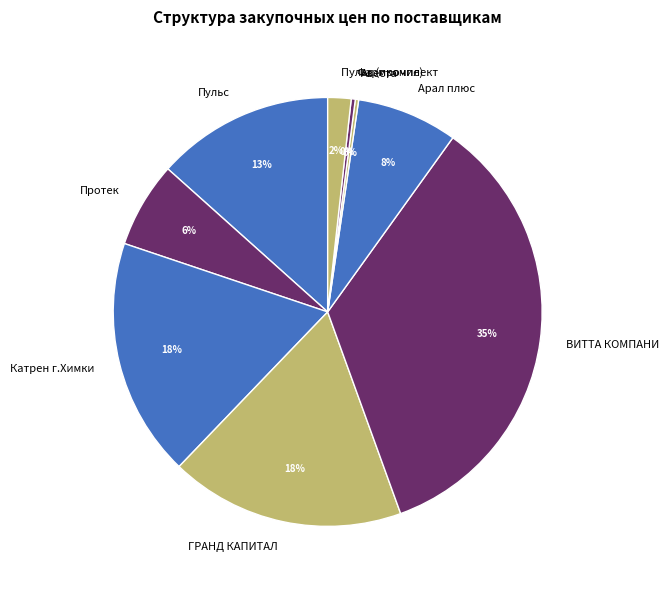

What percentage is the Арал плюс slice, to the nearest percent?

8%